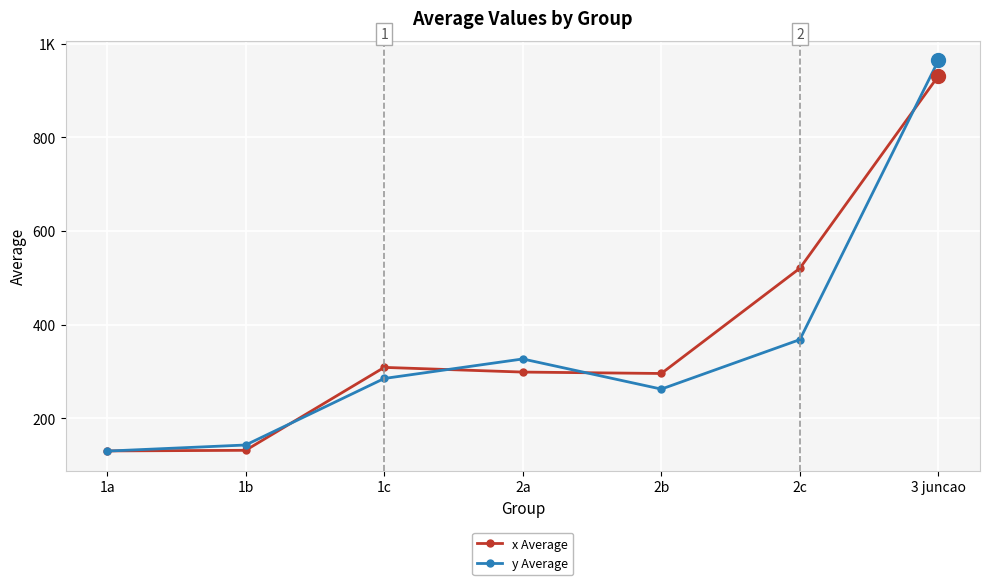

Which series has the largest total across all categories?

x Average